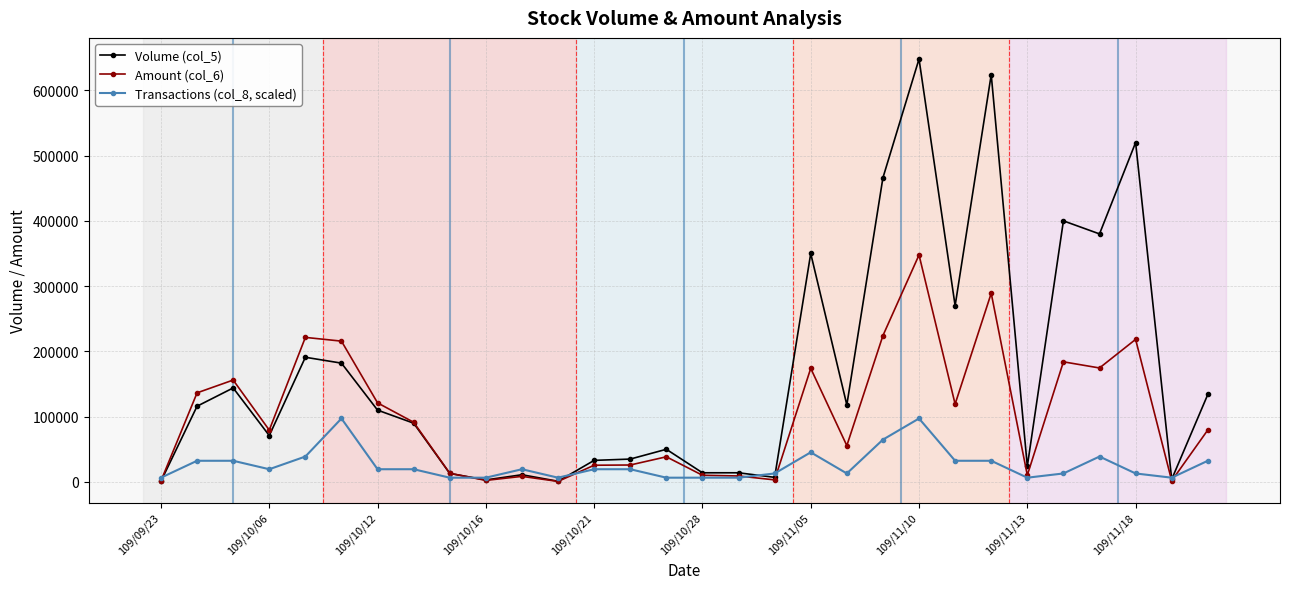

How many categories are shown in the chart?

30